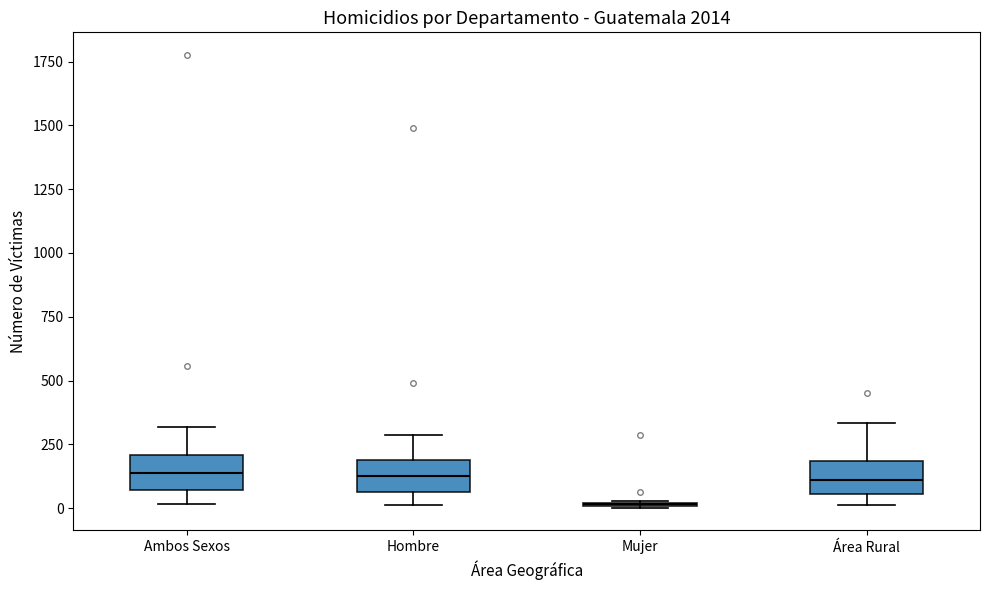

Reading left to right, read every box against the y-axis: the position of its median line, the range the box covers, and the ends of its whiskers. The values are not printed on the chart, so give them approximately, as read against the axis.

Ambos Sexos: median 150, box 50 to 200, whiskers 0 to 300
Hombre: median 150, box 50 to 200, whiskers 0 to 300
Mujer: box collapsed to a line at 0, whiskers 0 to 50
Área Rural: median 100, box 50 to 200, whiskers 0 to 350